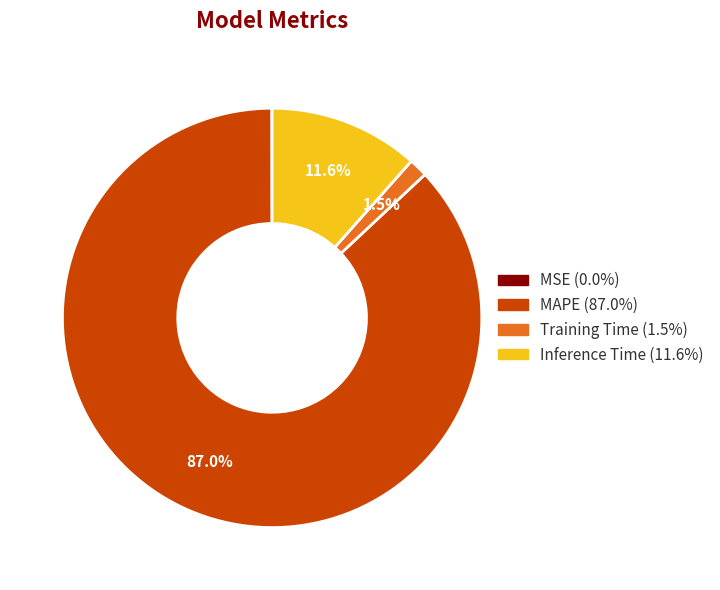

Which has a higher value, Inference Time or MAPE?

MAPE